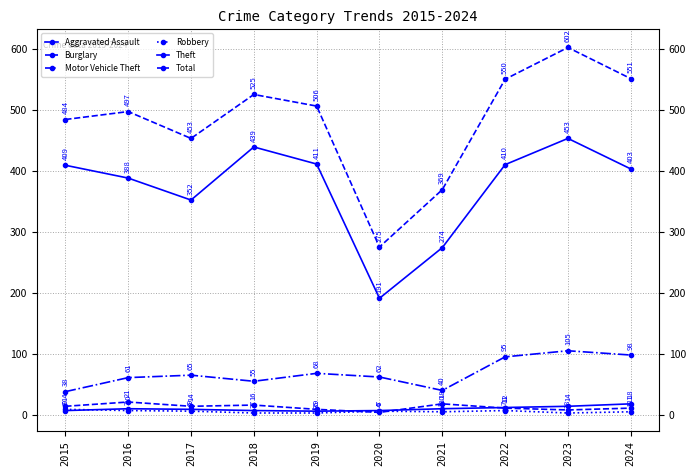

How many lines are shown in the chart?

6